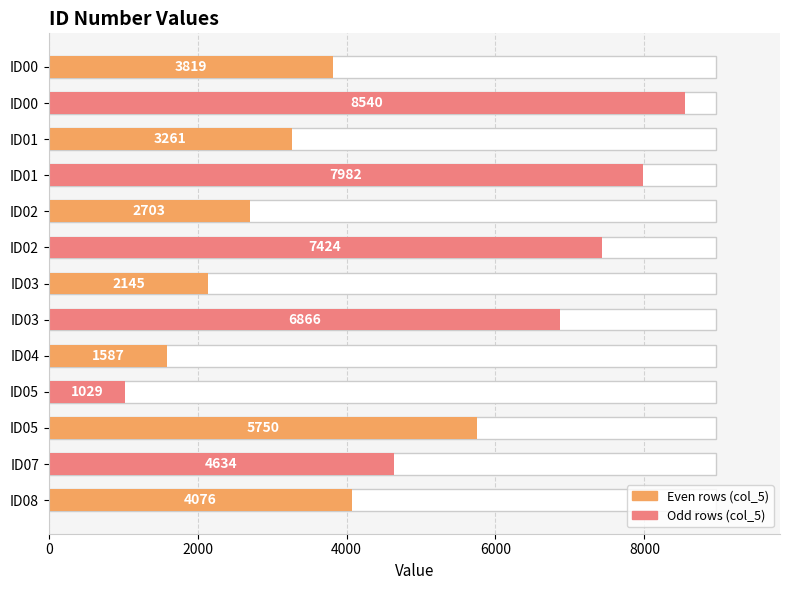

What is the change in value from ID03 to ID08?

-2790